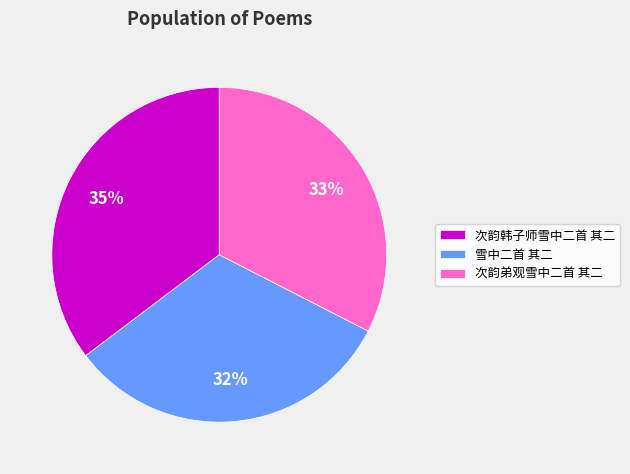

To the nearest percent, what percentage of the pie is 次韵弟观雪中二首 其二?

33%